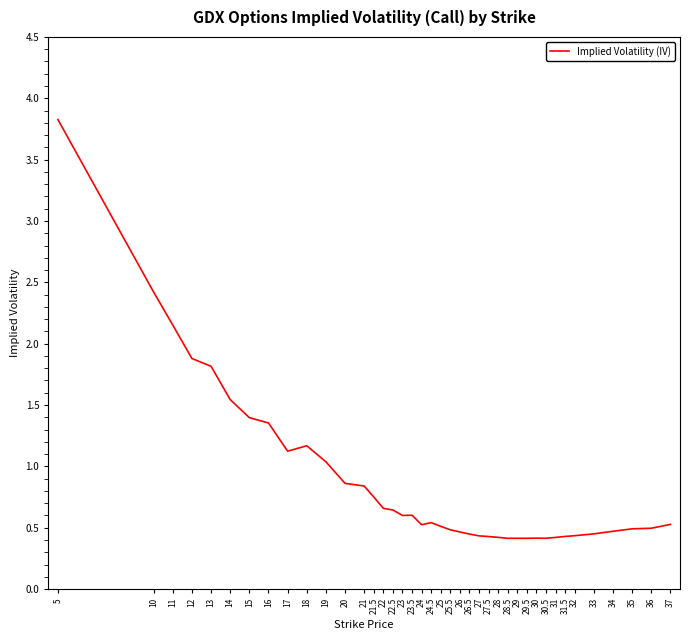

What value does the data have at 23.5?

0.6